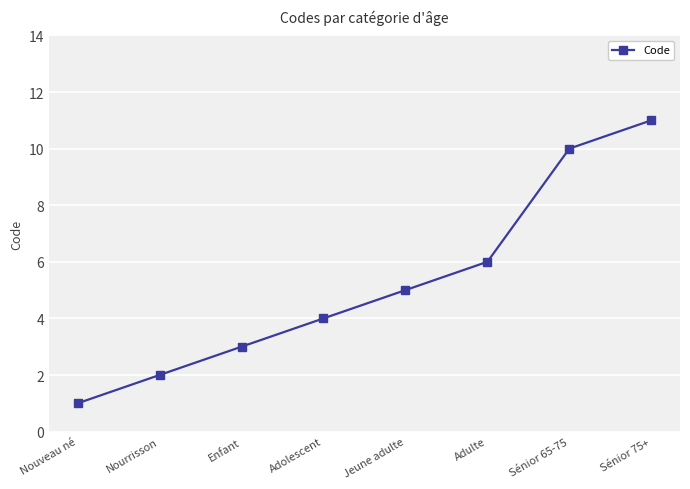

What is the ratio of the value at Enfant to the value at Adulte?

0.5